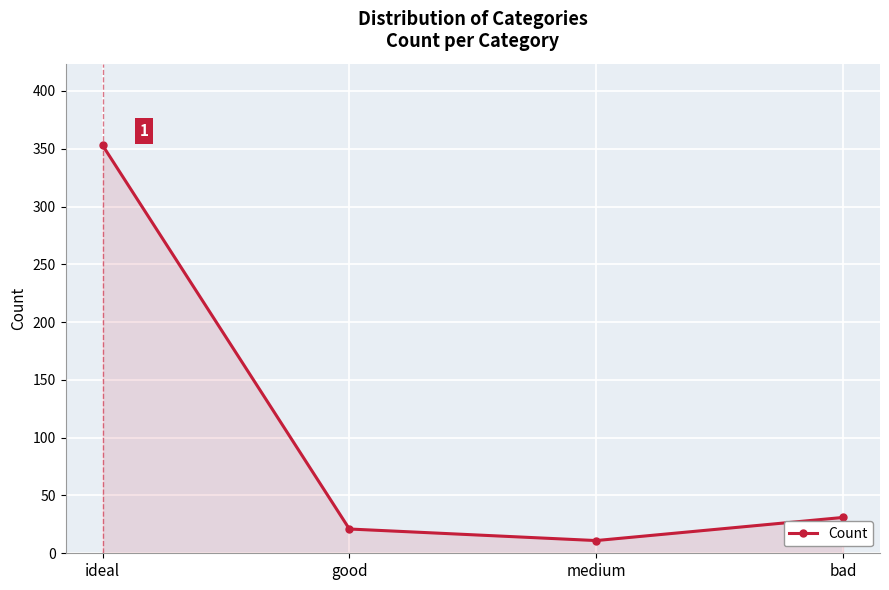

What is the change in value from medium to bad?

+20